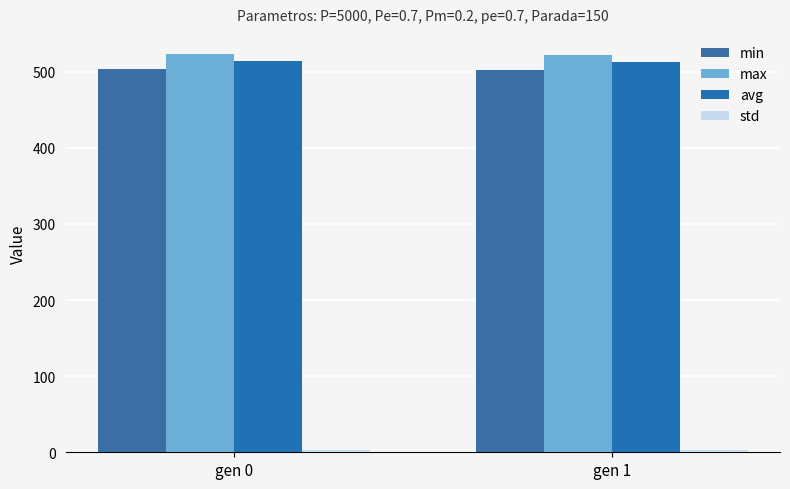

Reading right to left, what are all the values shown in this chart?

min: gen 1=501.9	gen 0=503.8
max: gen 1=522.5	gen 0=523.6
avg: gen 1=512.4	gen 0=514.1
std: gen 1=2.8	gen 0=3.0